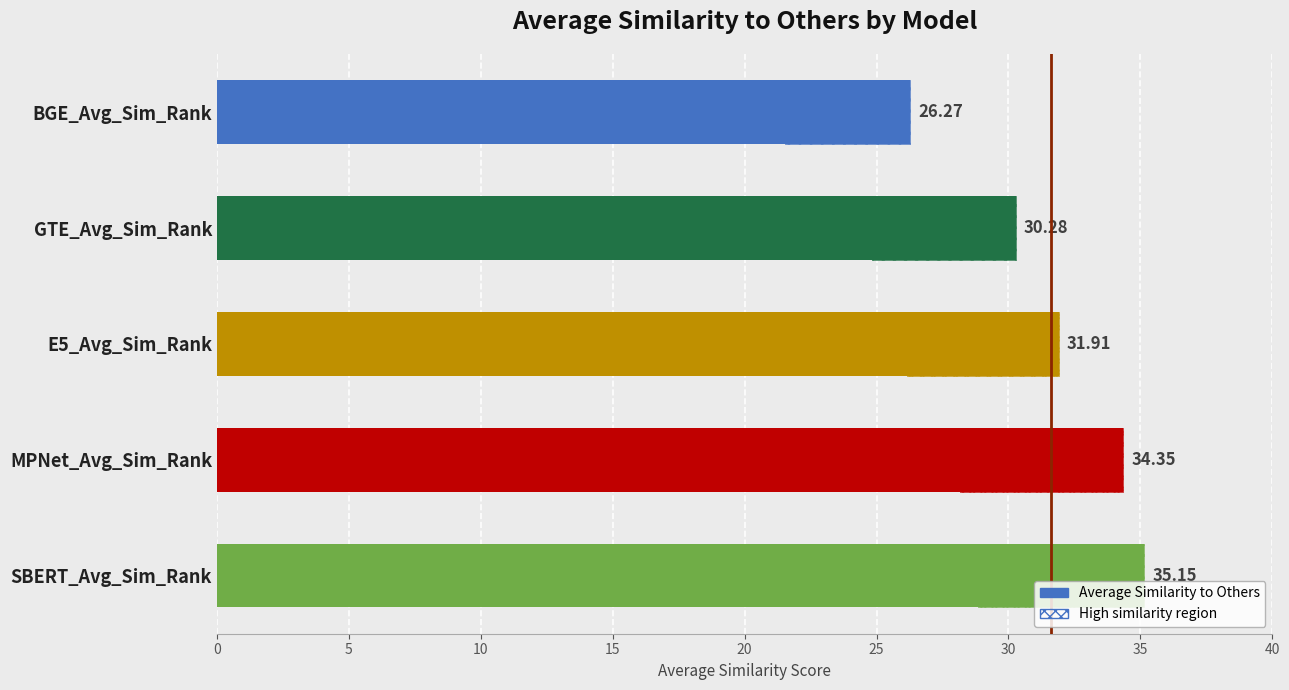

The chart shows a value of 35.2 at SBERT_Avg_Sim_Rank. True or false?

True